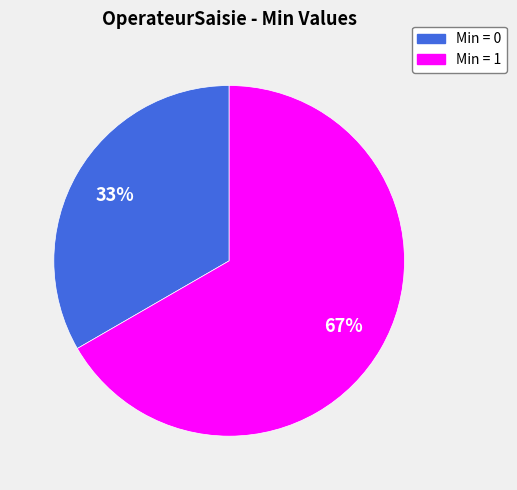

Combined, do Min = 1 and Min = 0 account for over 50%?

Yes